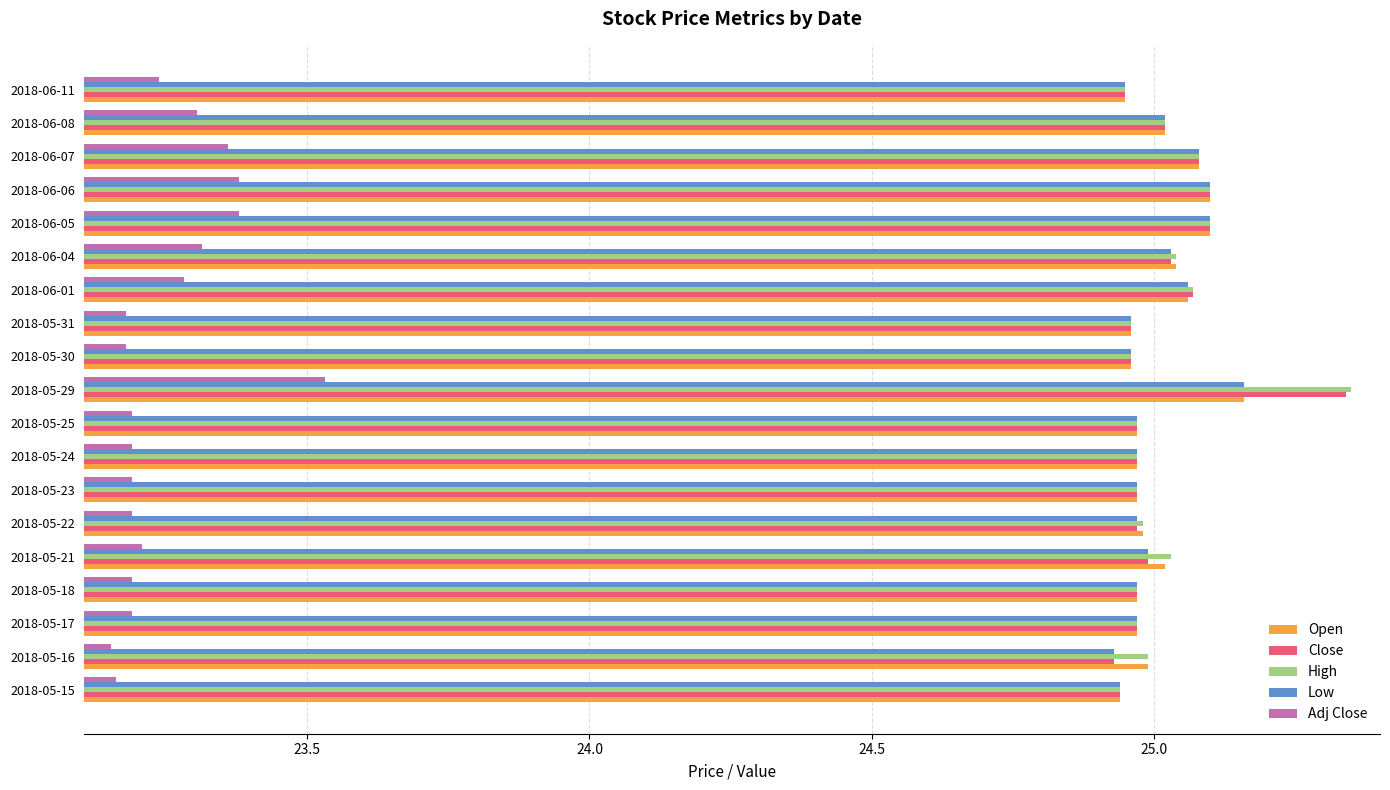

True or false: Low has a value of 25.0 at 2018-05-25.

True